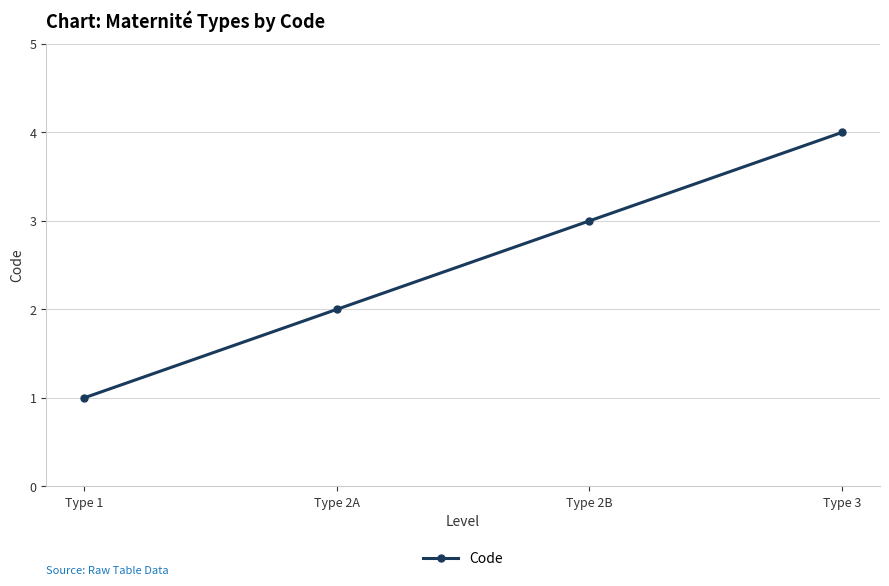

Rank the categories by value from highest to lowest.

Type 3, Type 2B, Type 2A, Type 1